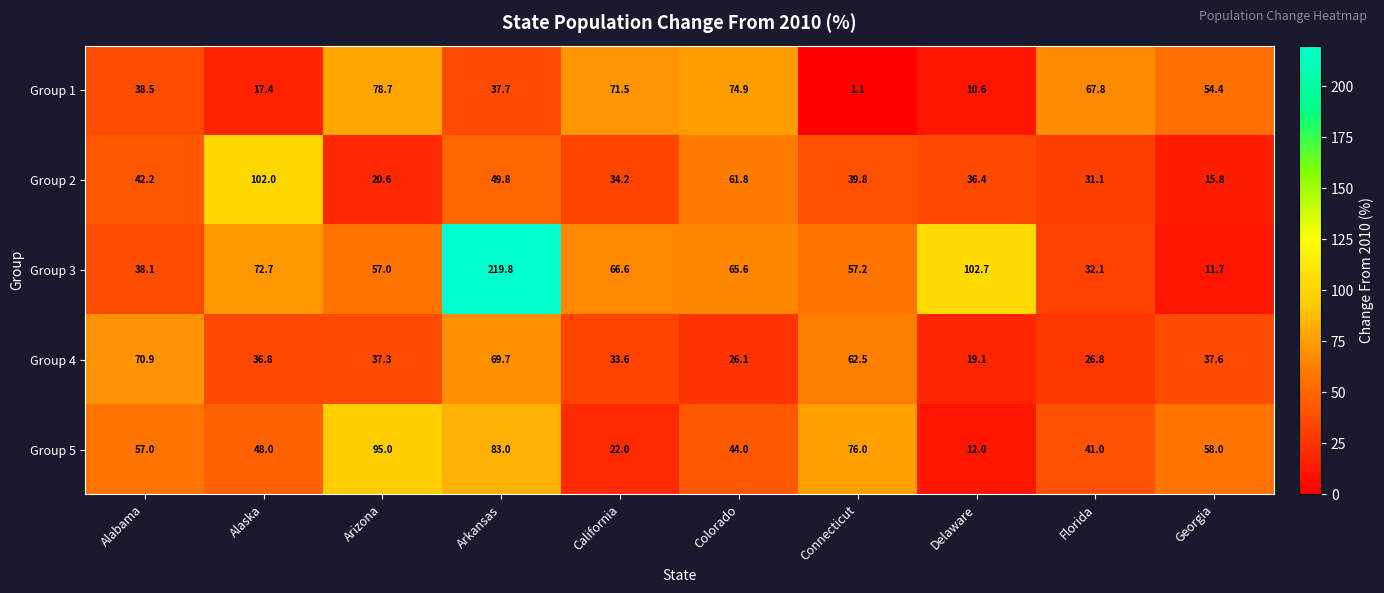

What is the difference between the maximum and minimum values in the Group 1 series?

77.6